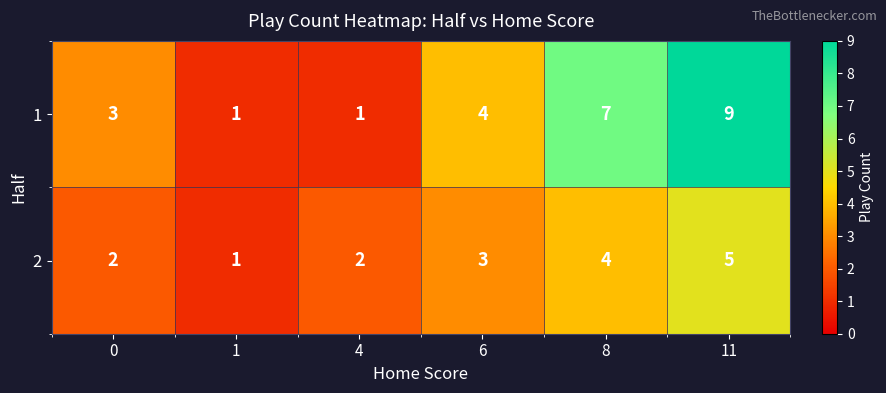

What is the difference between the maximum and second lowest values in the 1 series?

8